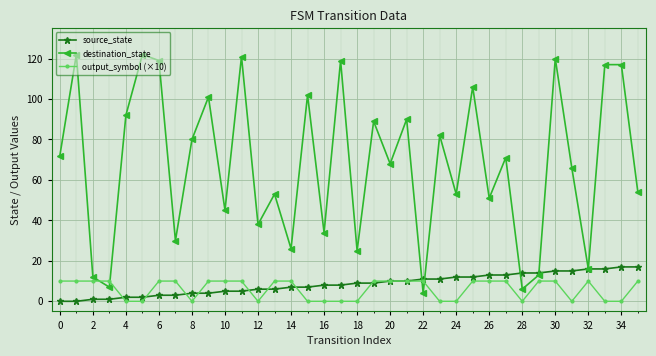

Which series has the widest spread of values?

destination_state